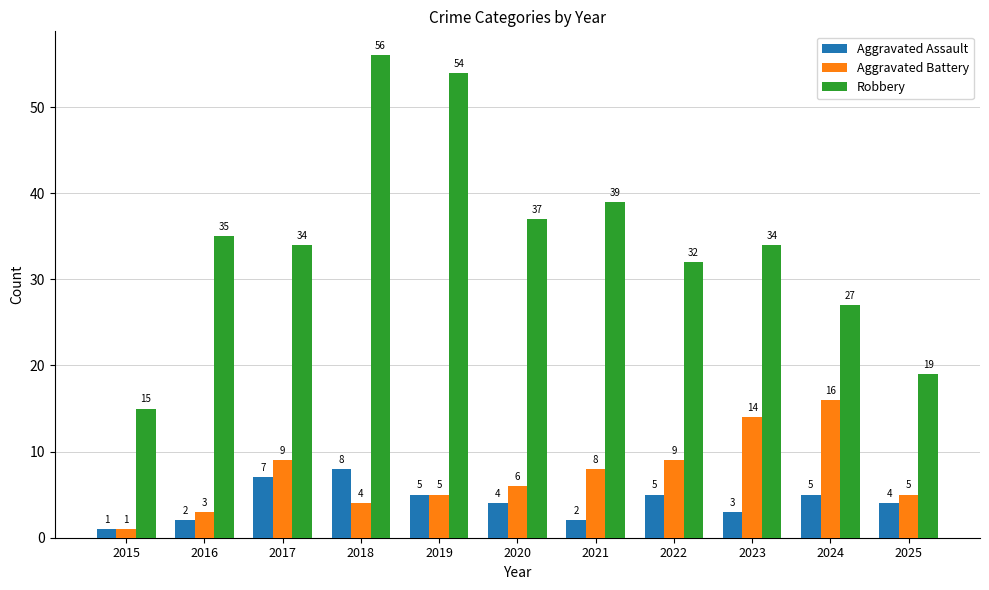

Where does the Robbery series first go above 34?

2016